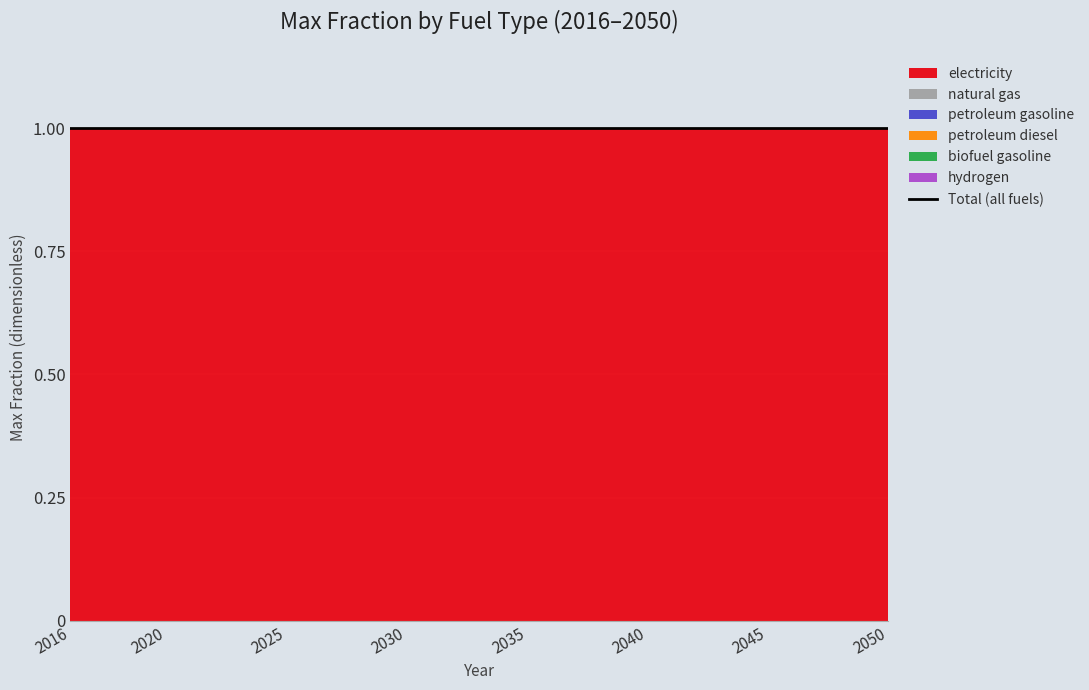

True or false: hydrogen and petroleum gasoline cross at least once.

False